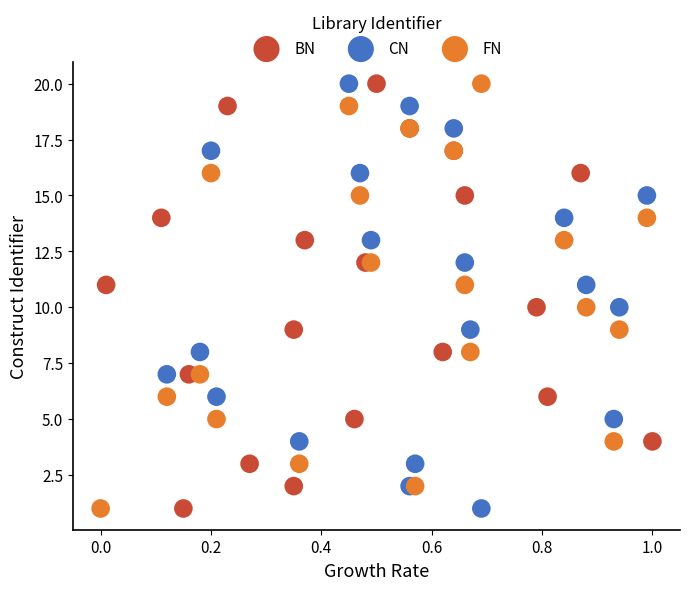

What are all the series names shown in the legend?

BN, CN, FN